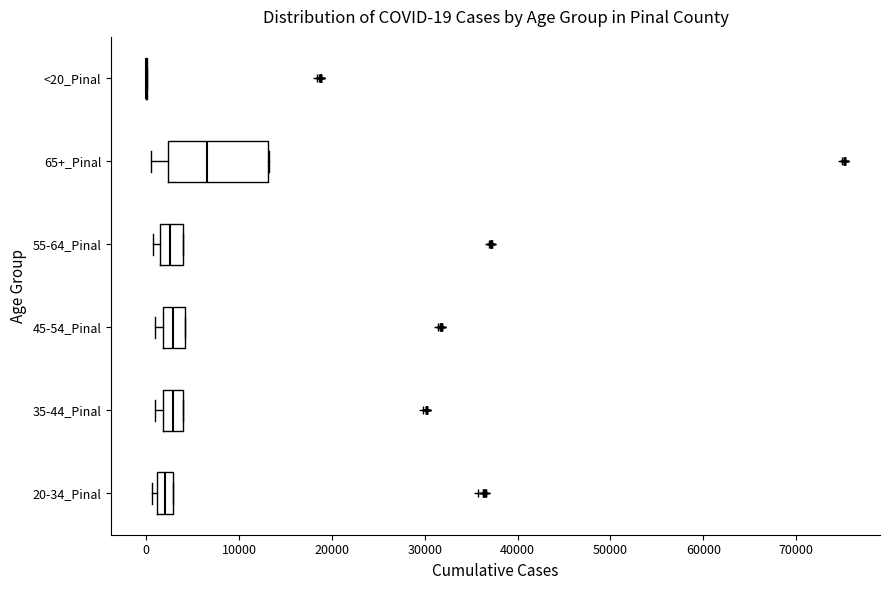

Comparing the boxes themselves (not the whiskers), which one is the widest?

65+_Pinal